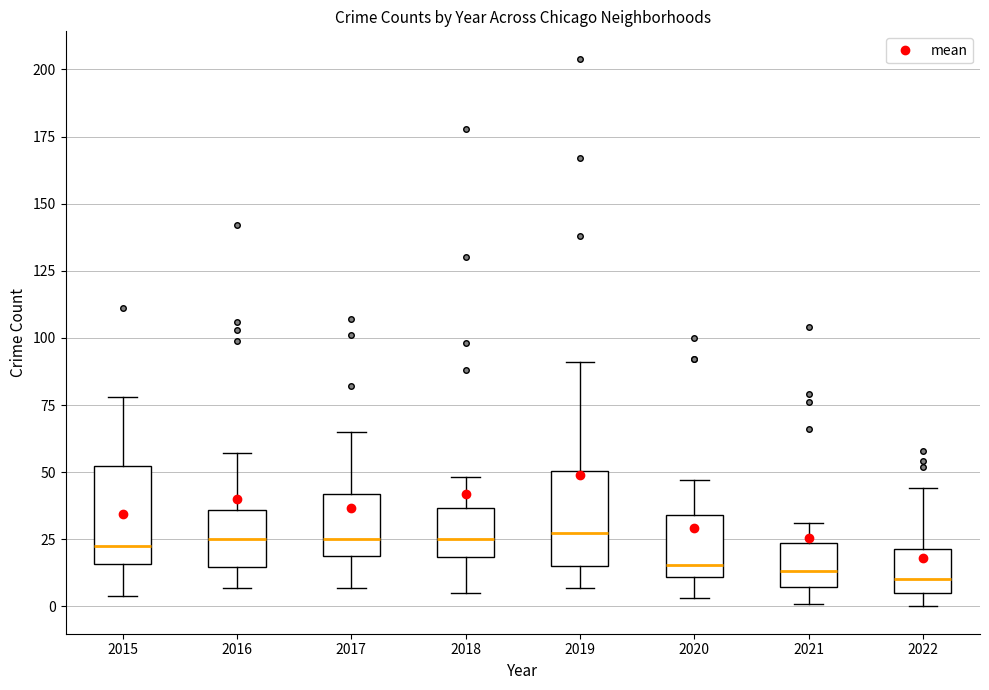

Where does the median line of the box at x = 2021 sit on the y-axis? The values are not printed on the chart, so give them approximately, as read against the axis.

15